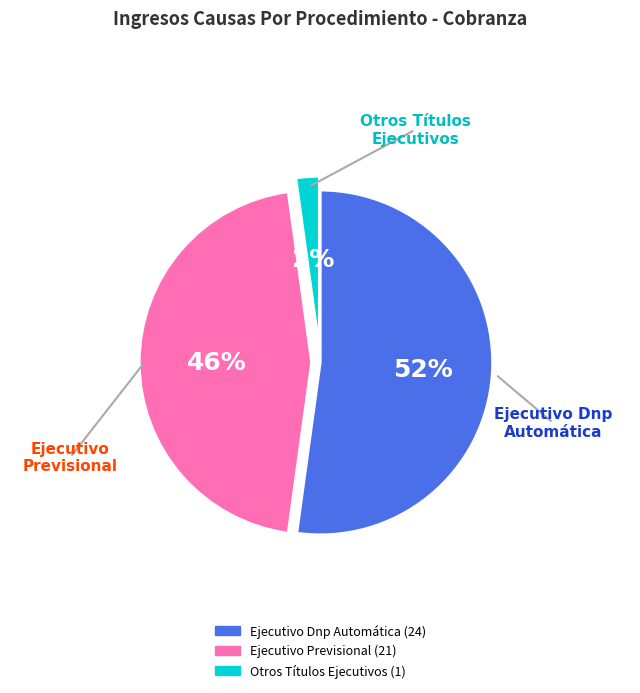

To the nearest percent, what is the average slice percentage?

33%